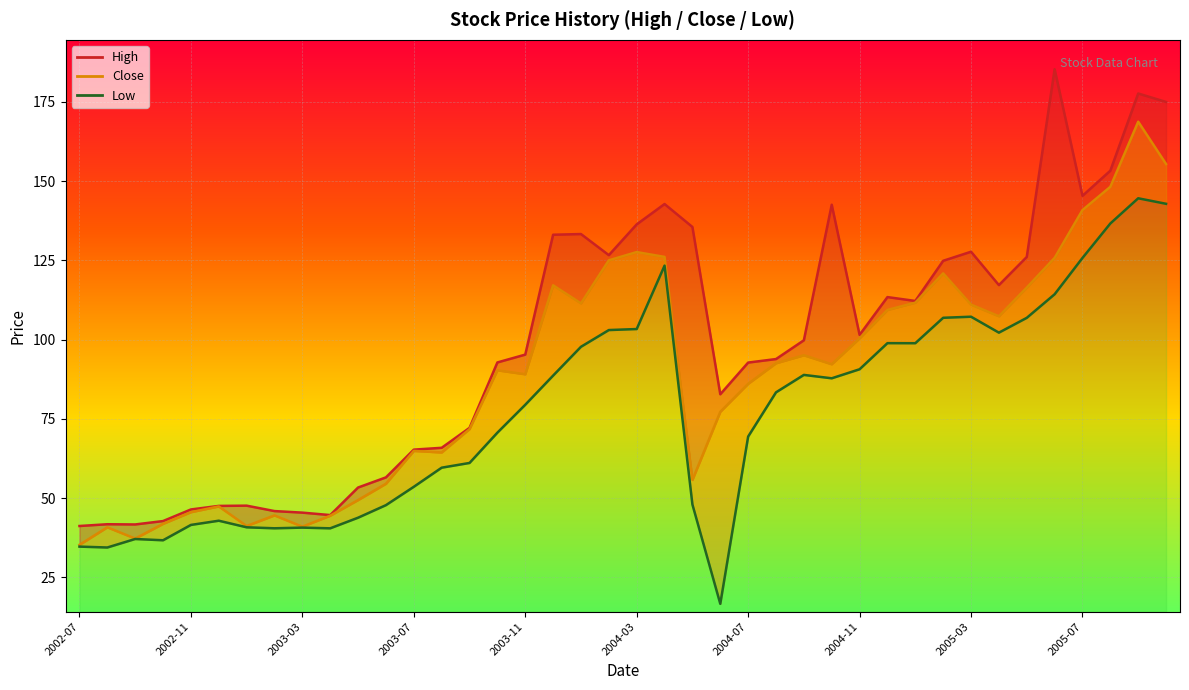

List the labels in order of High value, largest first.

2005-06, 2005-09, 2005-10, 2005-08, 2005-07, 2004-04, 2004-10, 2004-03, 2004-05, 2004-01, 2003-12, 2005-03, 2004-02, 2005-05, 2005-02, 2005-04, 2004-12, 2005-01, 2004-11, 2004-09, 2003-11, 2004-08, 2003-10, 2004-07, 2004-06, 2003-09, 2003-08, 2003-07, 2003-06, 2003-05, 2003-01, 2002-12, 2002-11, 2003-02, 2003-03, 2003-04, 2002-10, 2002-08, 2002-09, 2002-07